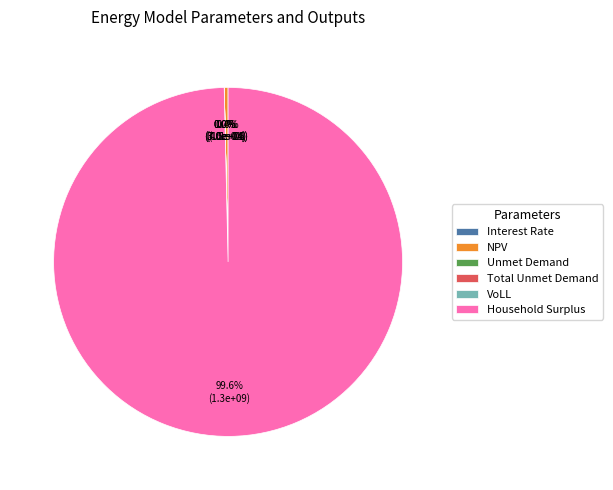

What percentage do NPV and Household Surplus together represent?

100.0%